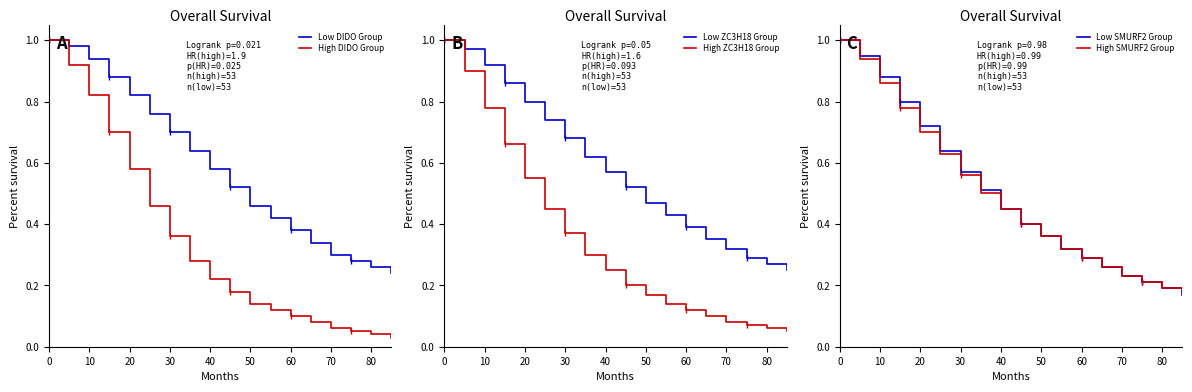

True or false: Low SMURF2 Group has more than 1 points higher than both neighbors.

False